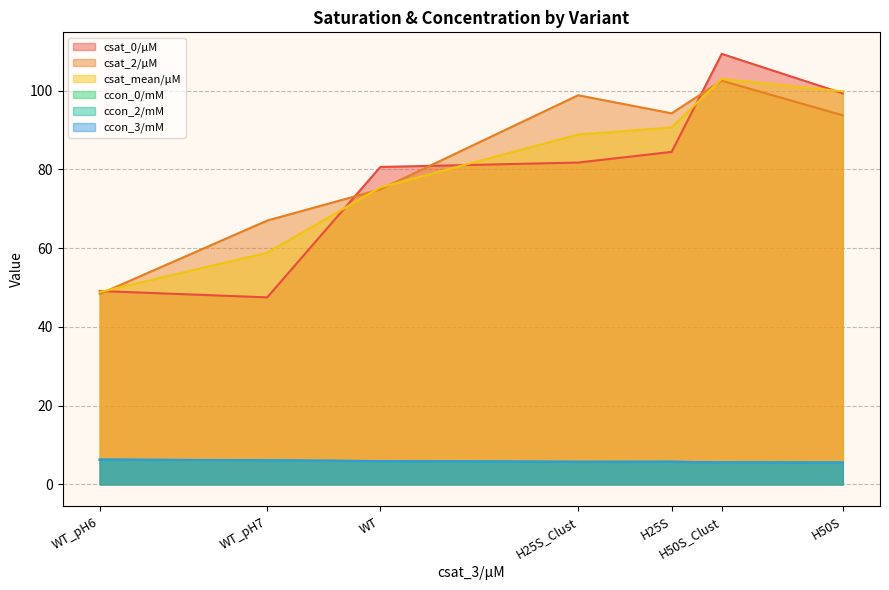

What value does the ccon_0/mM series have at WT?

5.9